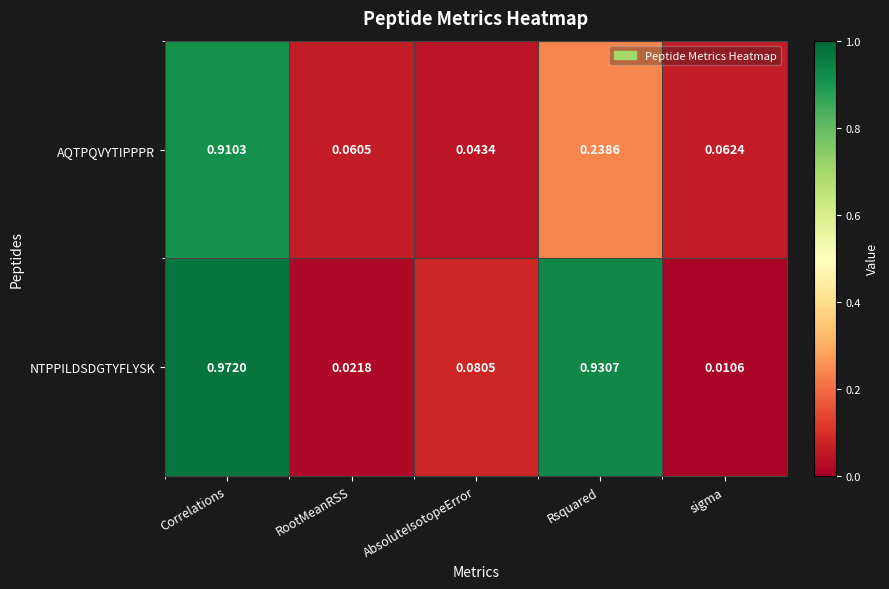

List the series in order of their overall mean, lowest first.

AQTPQVYTIPPPR, NTPPILDSDGTYFLYSK